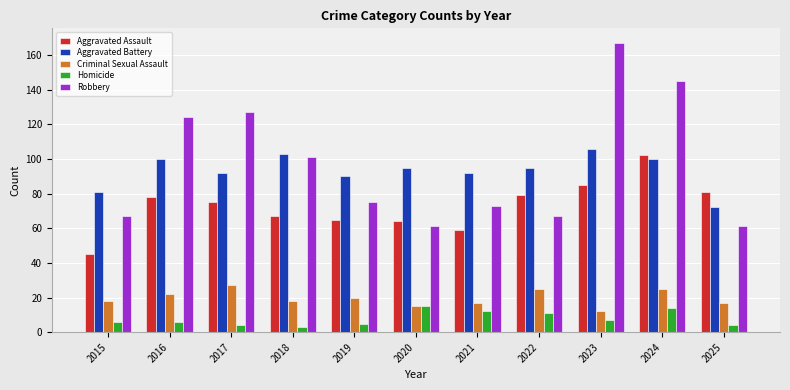

Rank the series at 2022 from lowest to highest value.

Homicide, Criminal Sexual Assault, Robbery, Aggravated Assault, Aggravated Battery